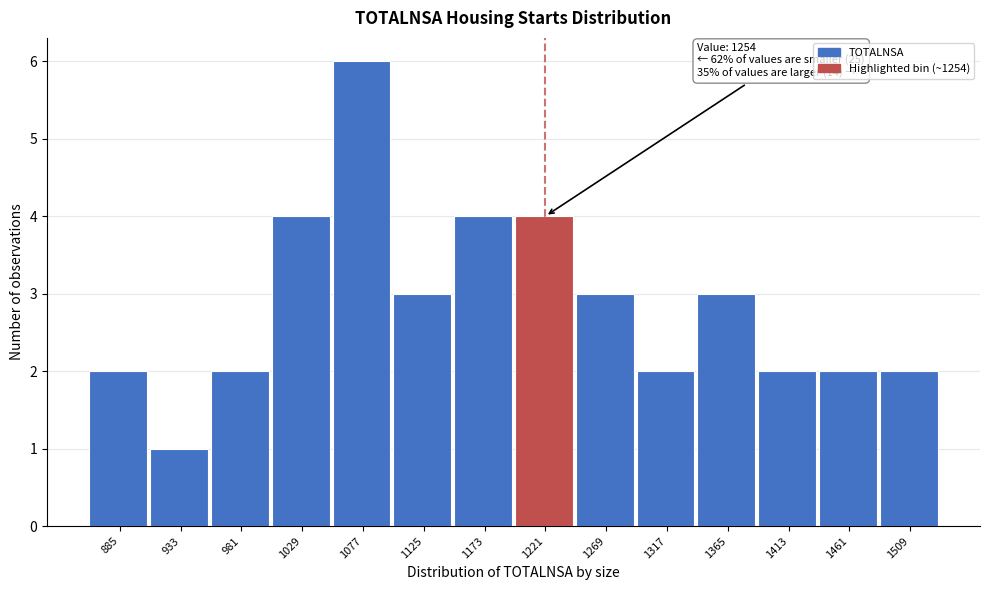

Reading left to right, transcribe all the data shown in this chart.

885=2	933=1	981=2	1029=4	1077=6	1125=3	1173=4	1221=4	1269=3	1317=2	1365=3	1413=2	1461=2	1509=2